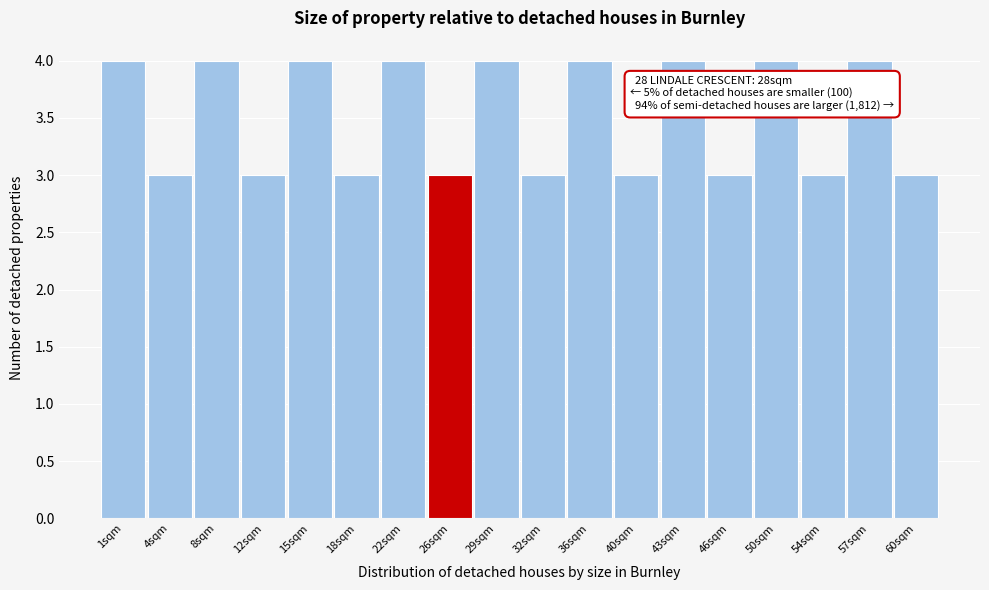

Reading left to right, what are all the values shown in this chart?

4	3	4	3	4	3	4	3	4	3	4	3	4	3	4	3	4	3